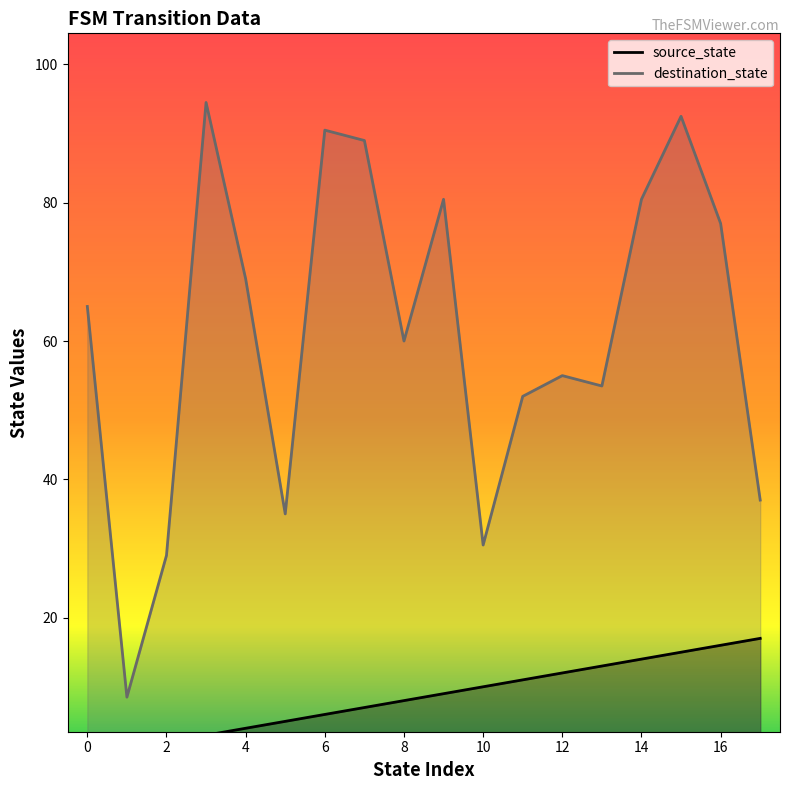

Between 4 and 23, which is larger?

23